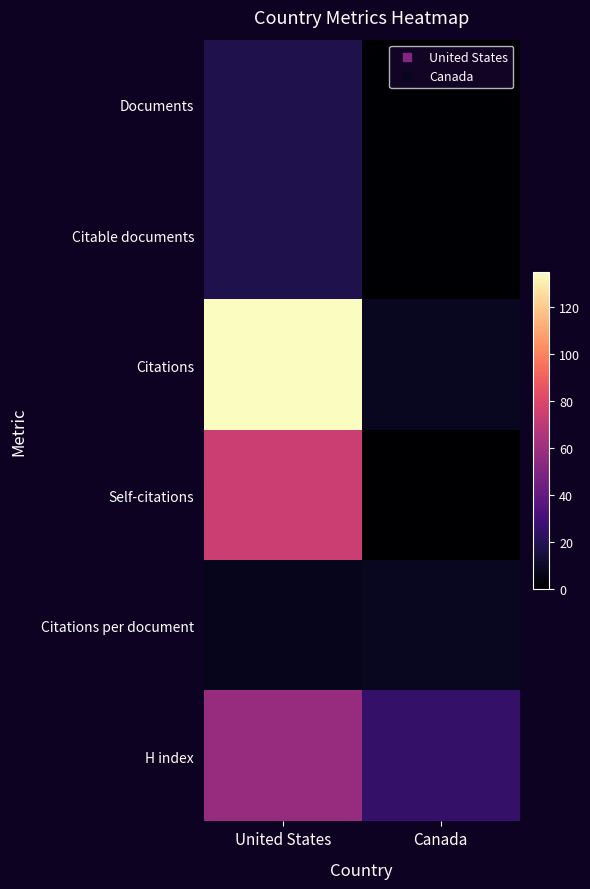

What is the maximum value shown in the chart?

135